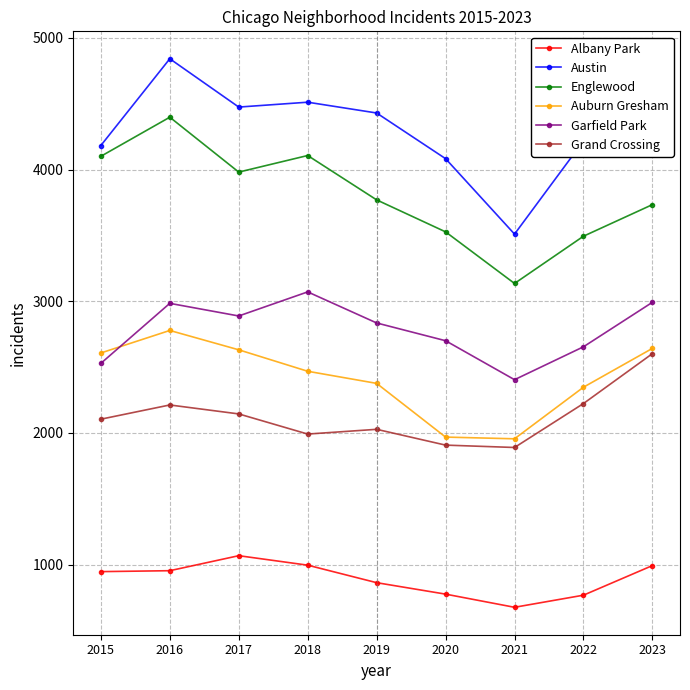

Which category has the lowest value across all series?

2021